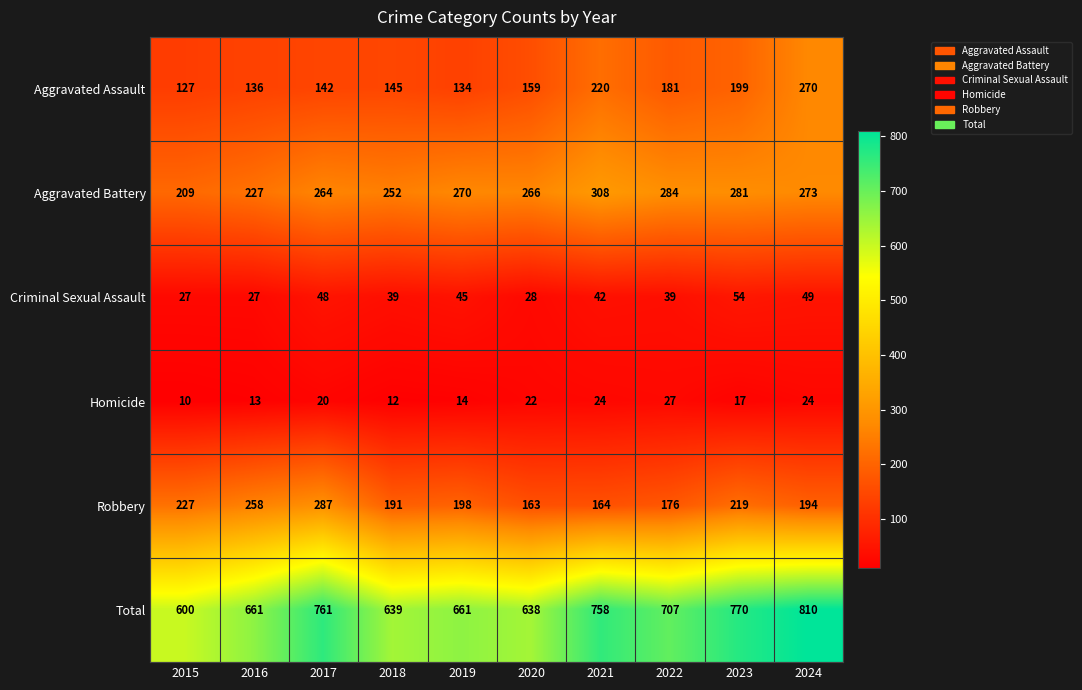

What is the difference between the maximum and minimum values in the Total series?

210